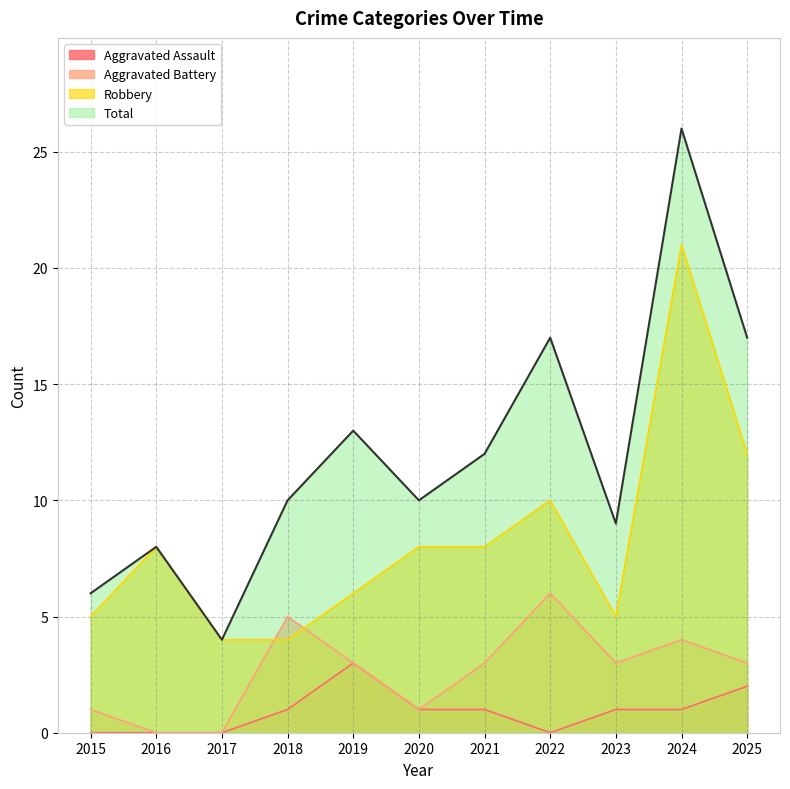

At which label does Robbery first exceed 8?

2022